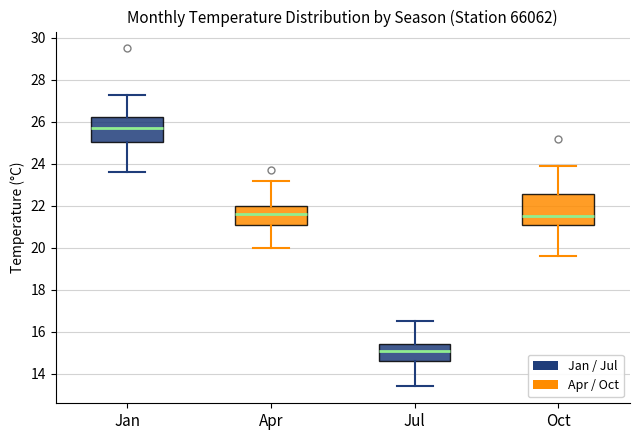

Reading left to right, transcribe this box plot: for each box, give where its median line is, the range the box spans, and where its two whiskers end, as read against the y-axis. The values are not printed on the chart, so give them approximately, as read against the axis.

Jan: median 25.8, box 25.0 to 26.2, whiskers 23.6 to 27.4
Apr: median 21.6, box 21.0 to 22.0, whiskers 20.0 to 23.2
Jul: median 15.2, box 14.6 to 15.4, whiskers 13.4 to 16.6
Oct: median 21.6, box 21.0 to 22.6, whiskers 19.6 to 24.0